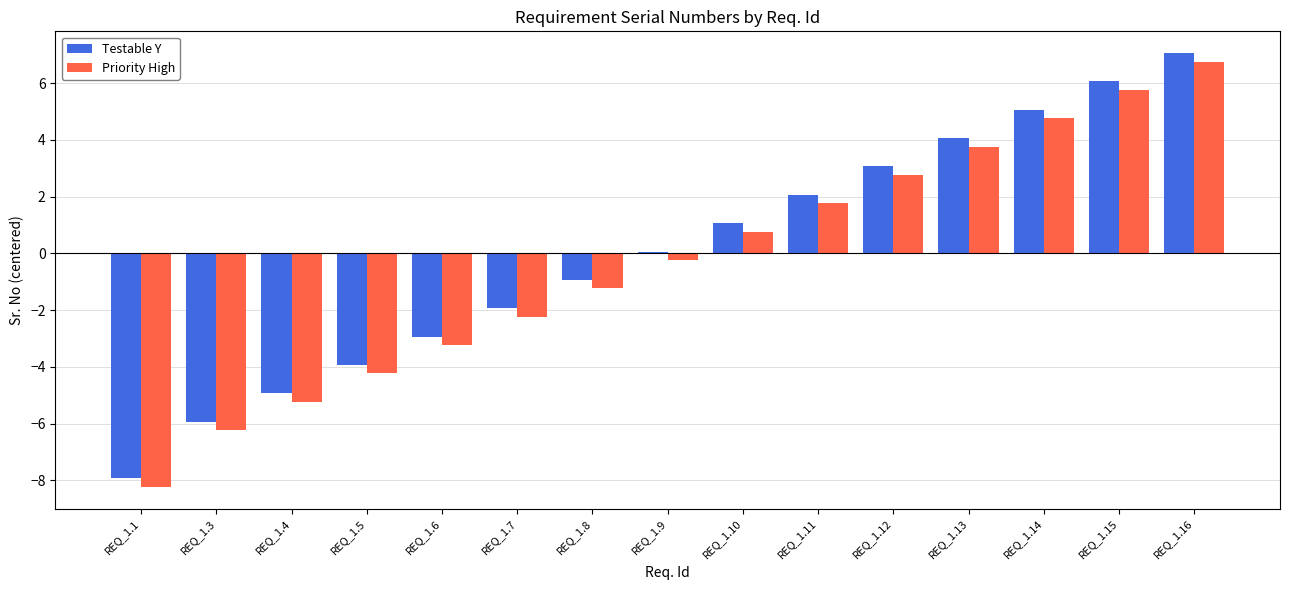

What is the difference between the Priority High values at REQ_1.9 and REQ_1.1?

8.0